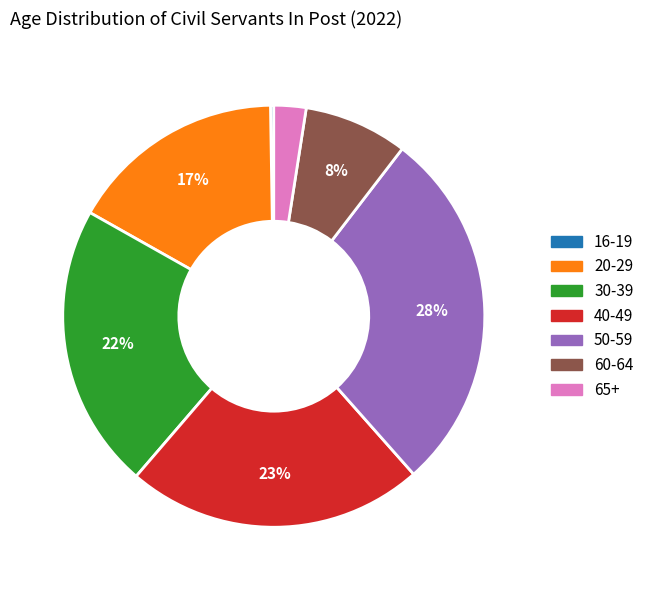

True or false: 60-64 accounts for 8% of the total.

True